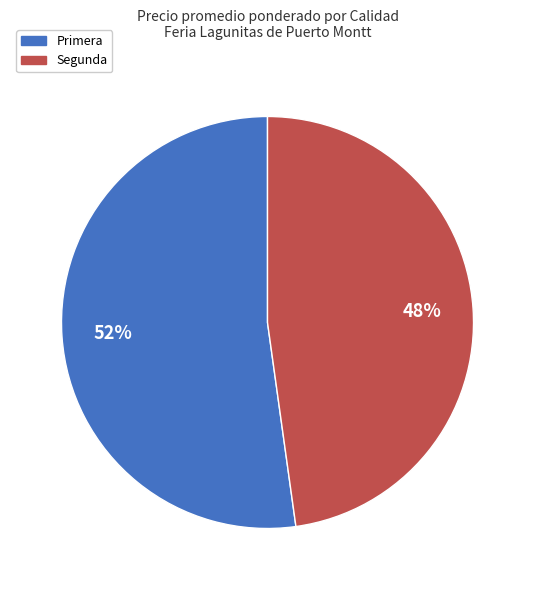

How many segments does this pie chart have?

2